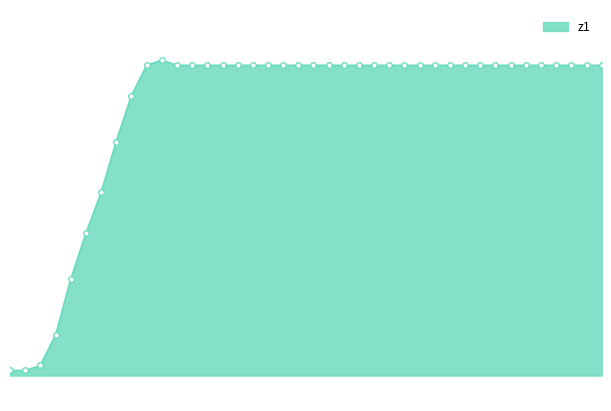

Does the chart have visible grid lines?

No